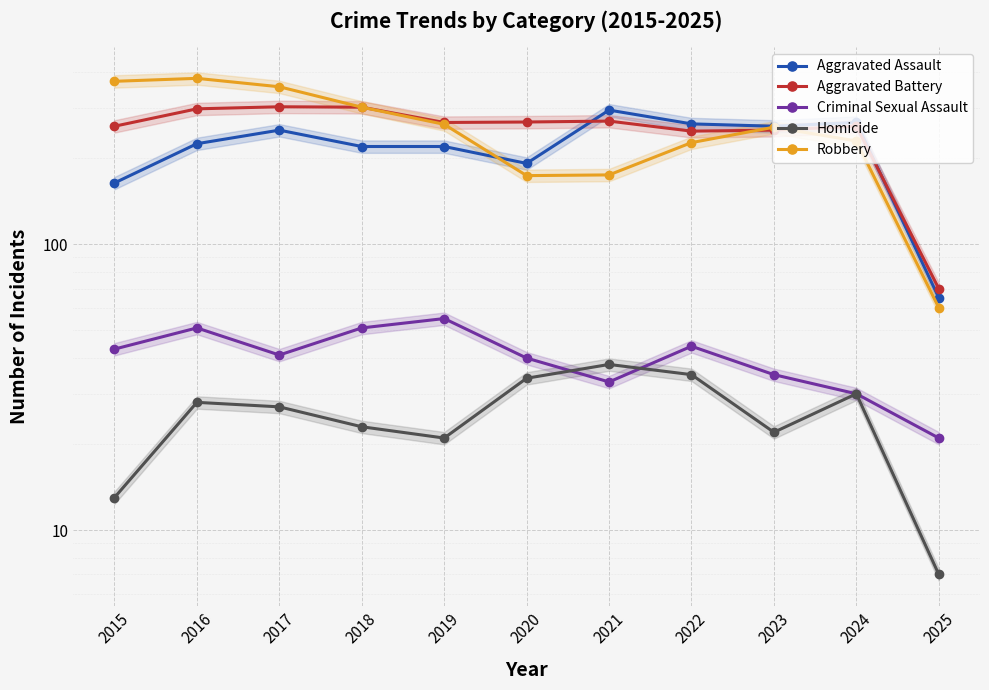

True or false: Homicide and Aggravated Battery intersect in this chart.

False